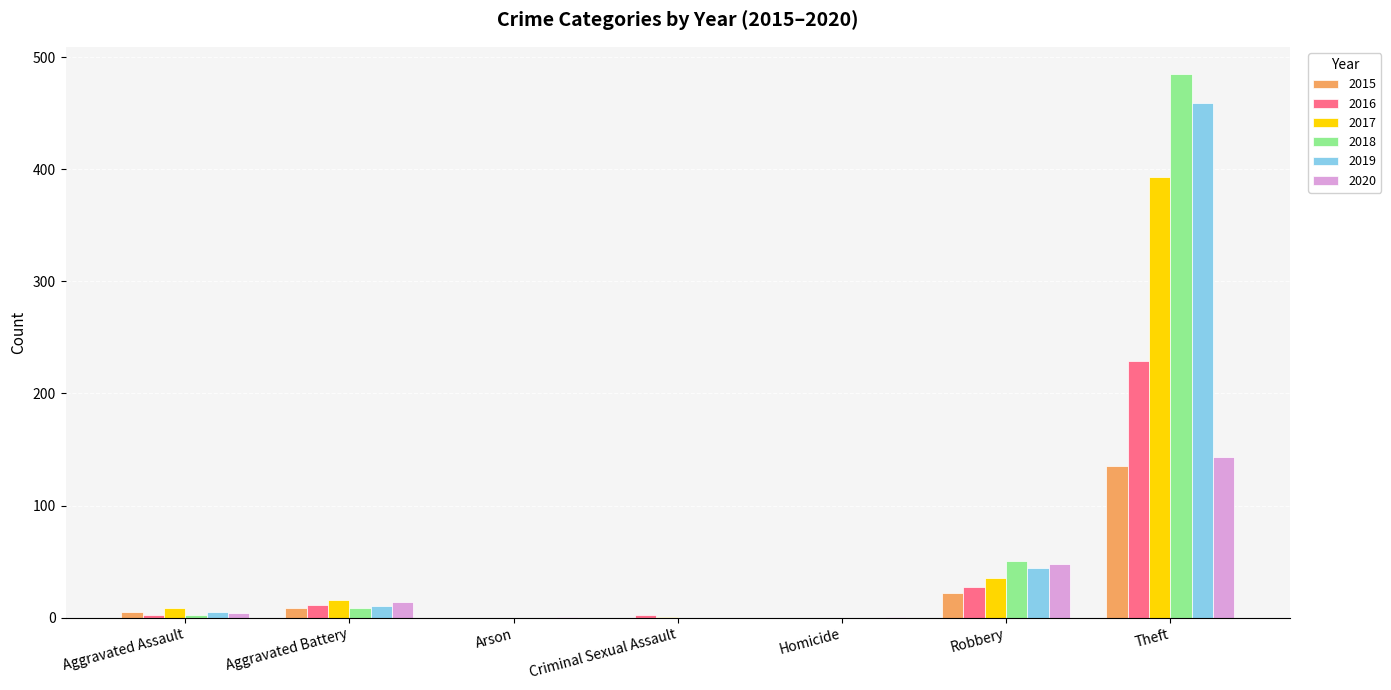

Where is 2018 nearest to the value 242?

Robbery